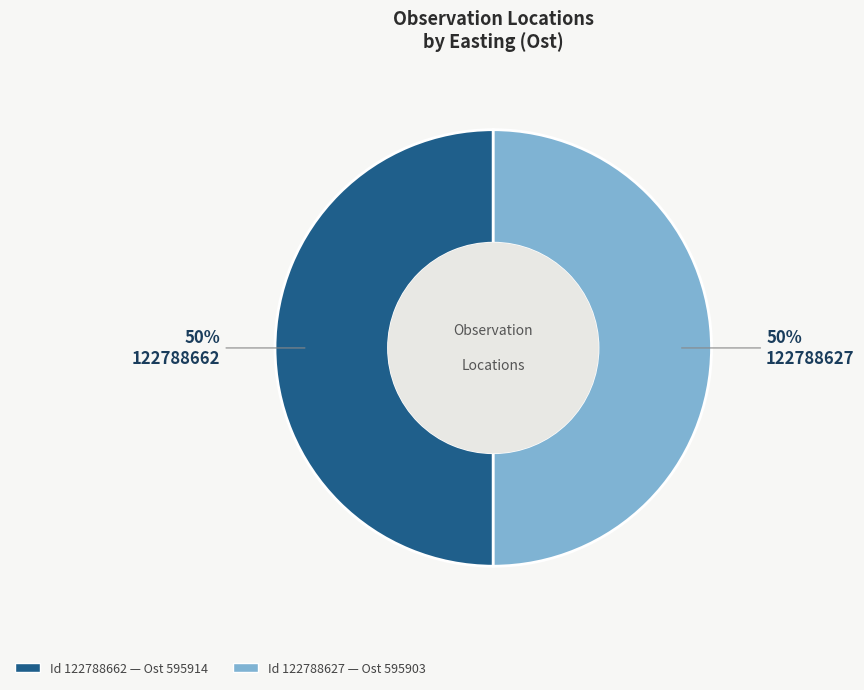

To the nearest percent, what is the average slice percentage?

50%